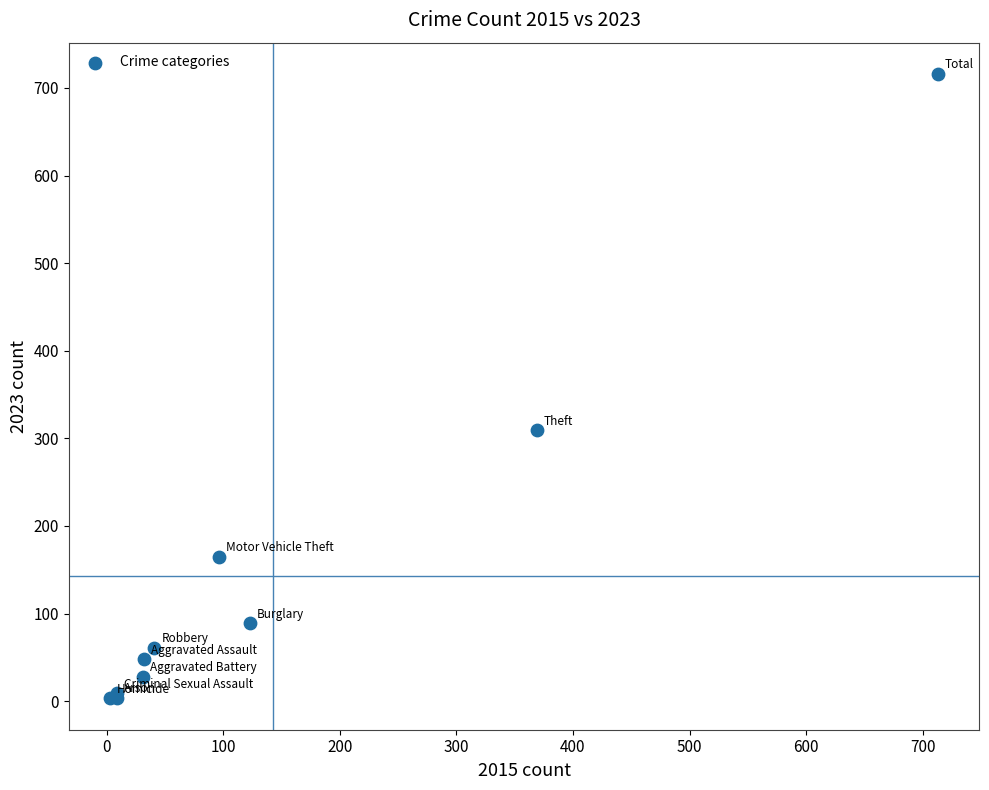

What Y value in the scatter plot is closest to 359?

309